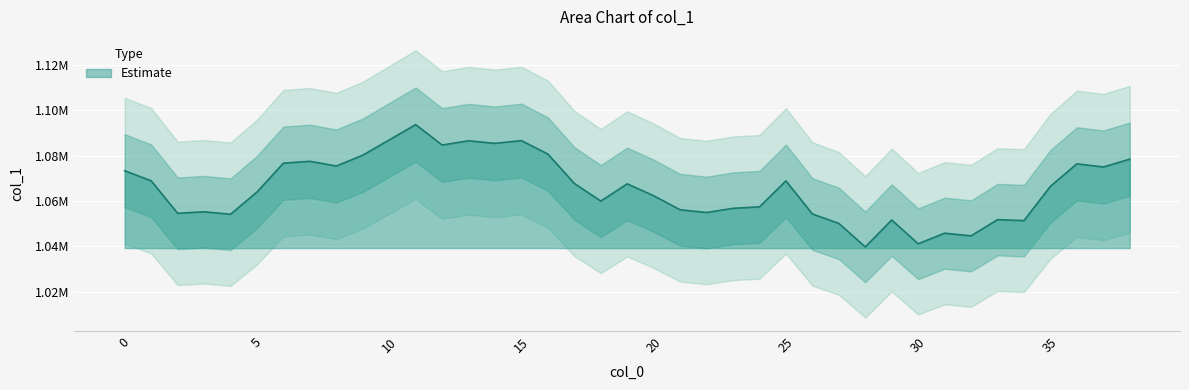

Which has a higher value, 7 or 4?

7